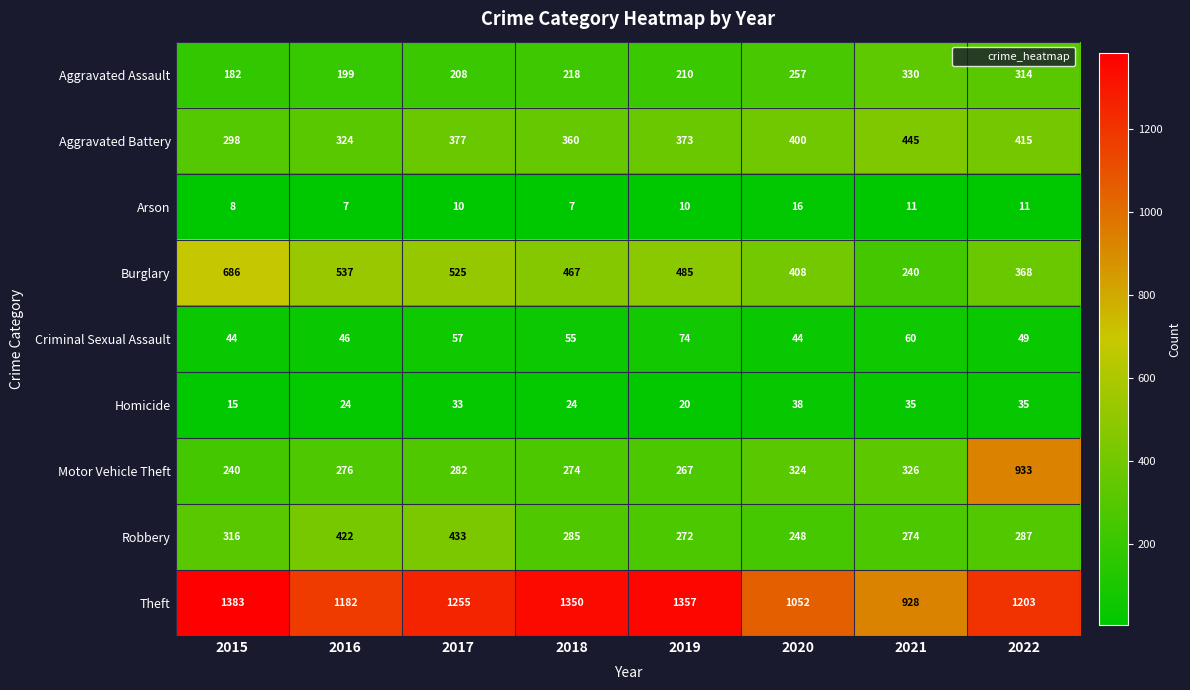

Which series has the largest total across all categories?

Theft